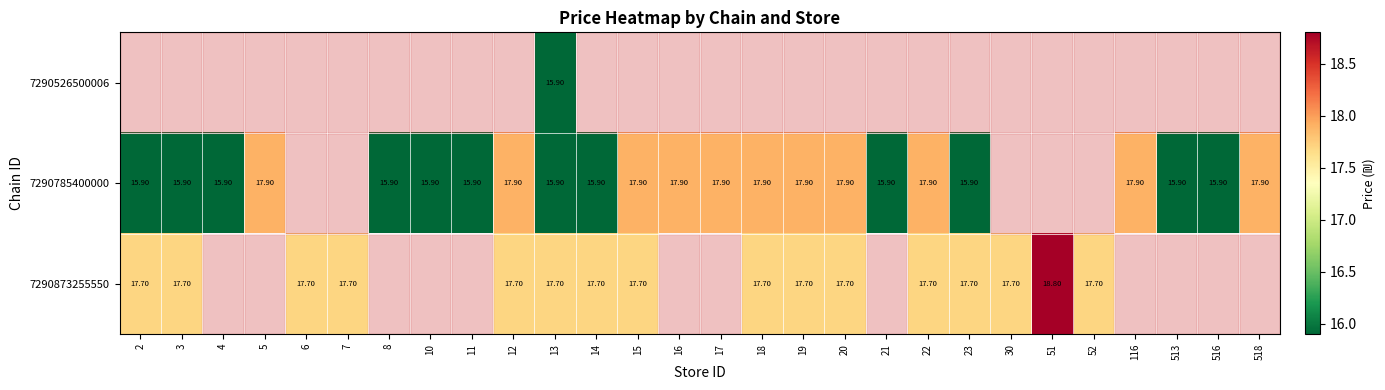

Which label corresponds to the largest value in the chart?

51